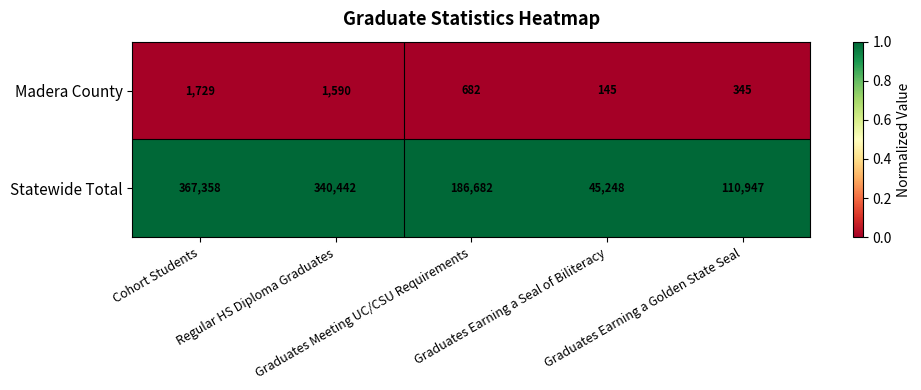

Which series has the largest total across all categories?

Statewide Total